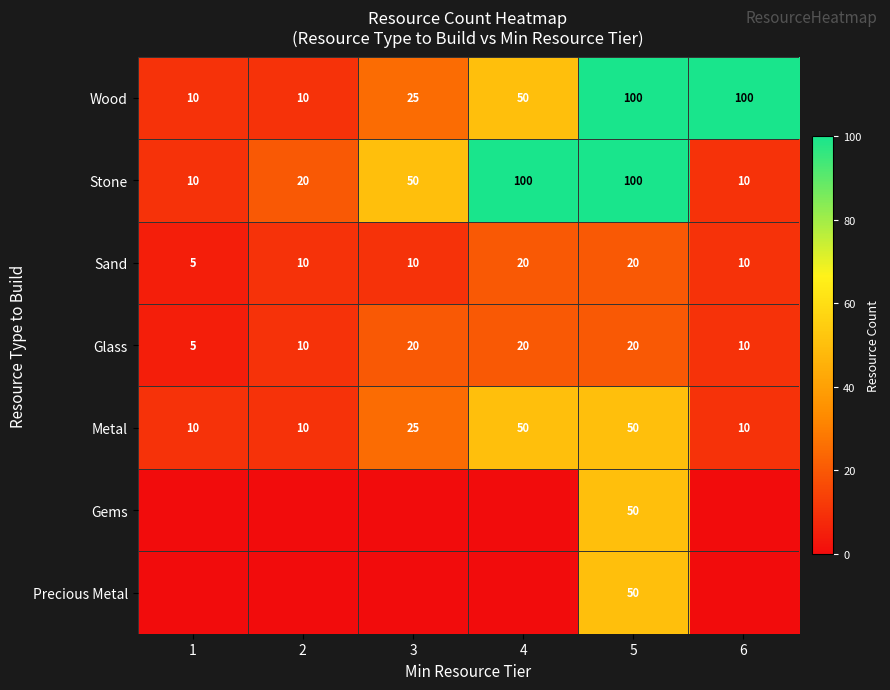

What is the difference between the highest and lowest values at 1?

10